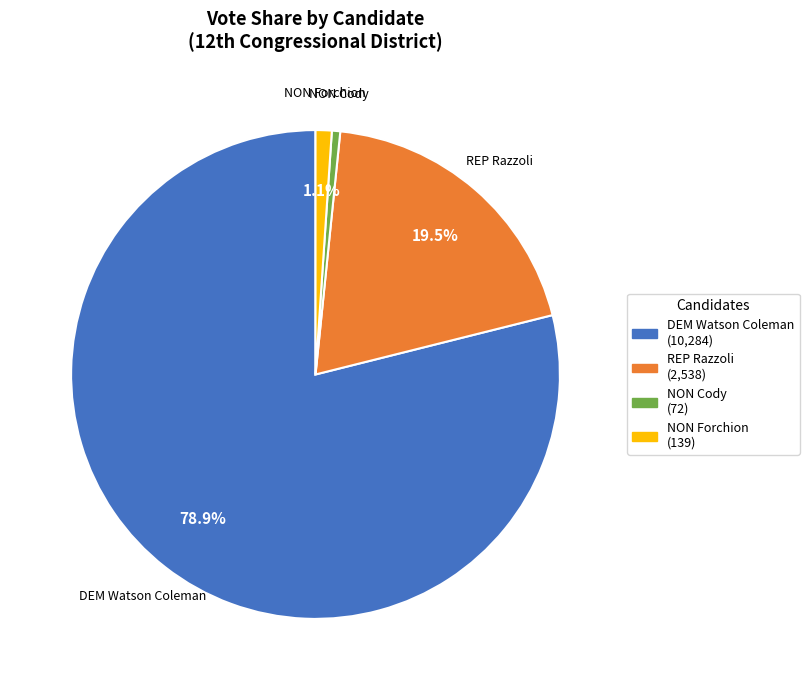

Which has a higher value, NON Forchion or DEM Watson Coleman?

DEM Watson Coleman